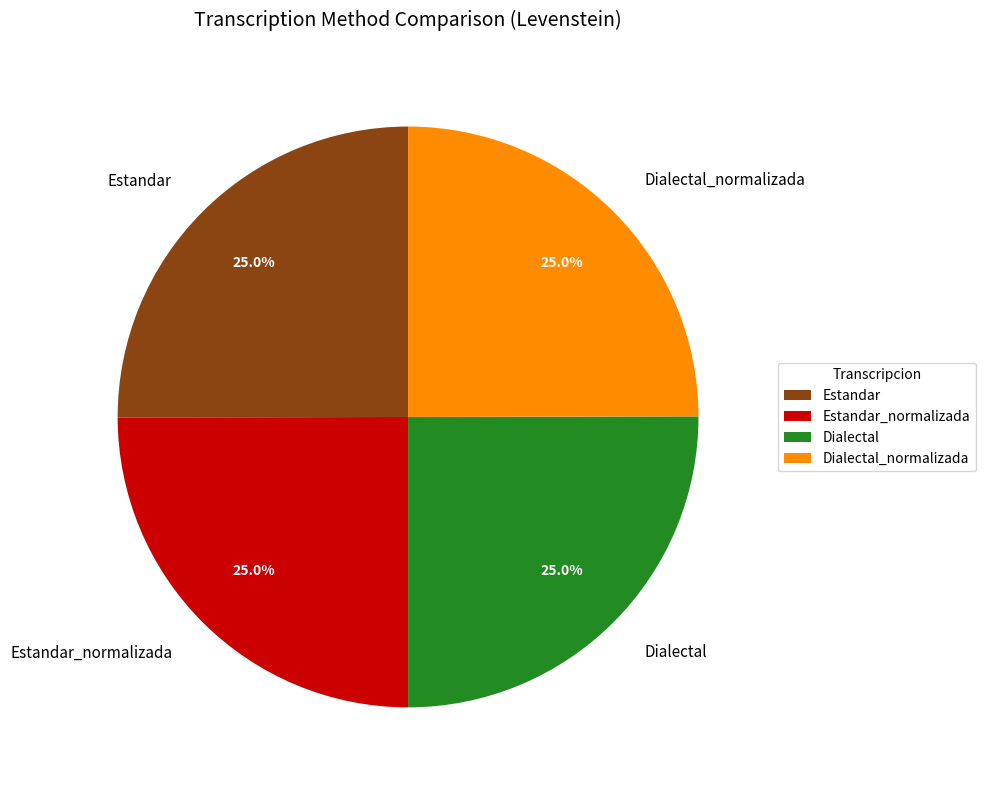

What percentage do Dialectal and Estandar_normalizada together represent?

50.0%